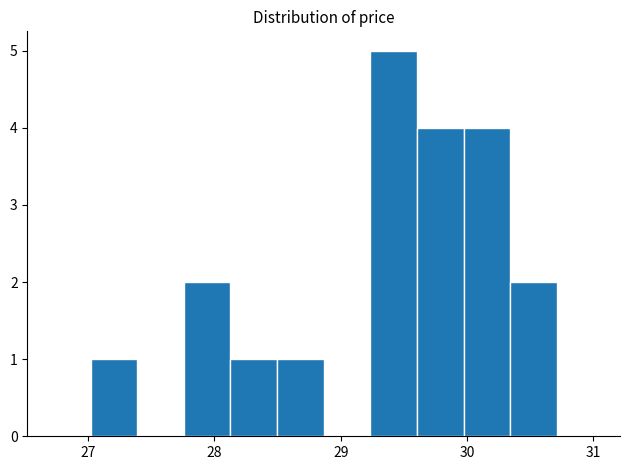

Around what value on the x-axis is the tallest bar? Give the approximate position of its centre, as read against the axis.

29.4